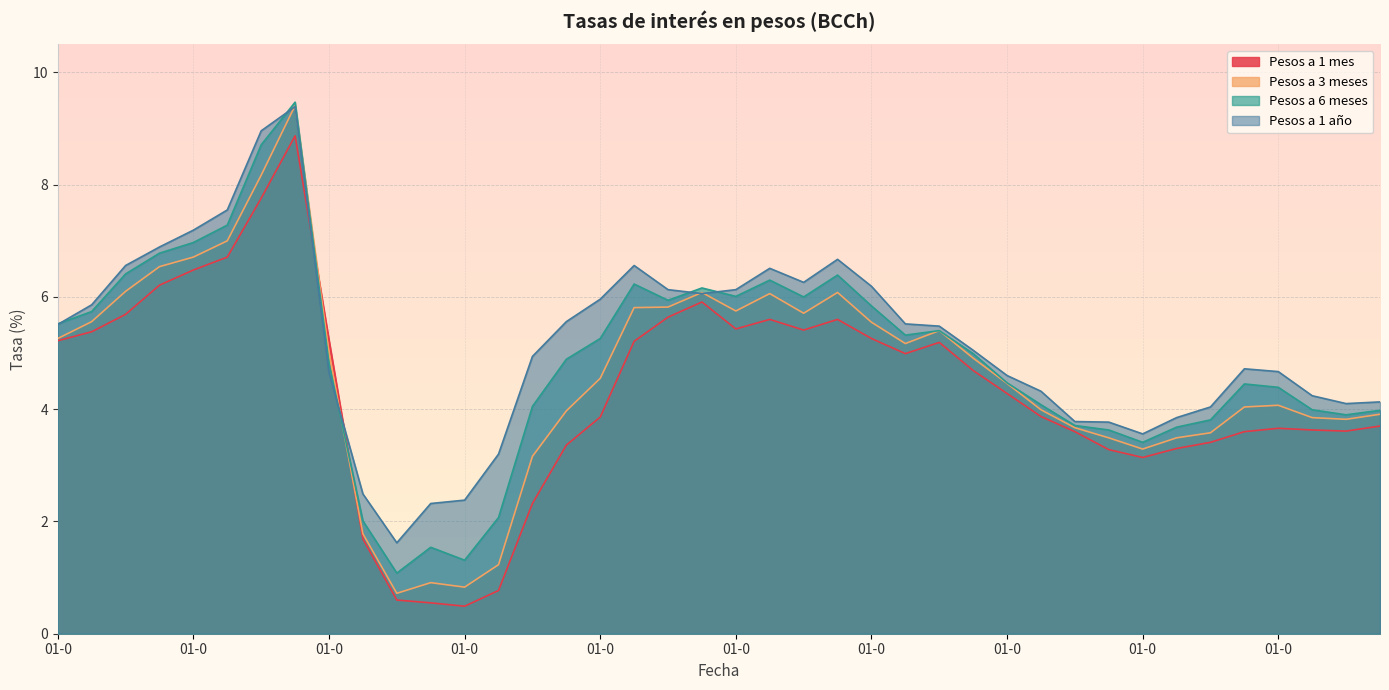

True or false: Pesos a 1 año has more than 0 interior local peaks.

True